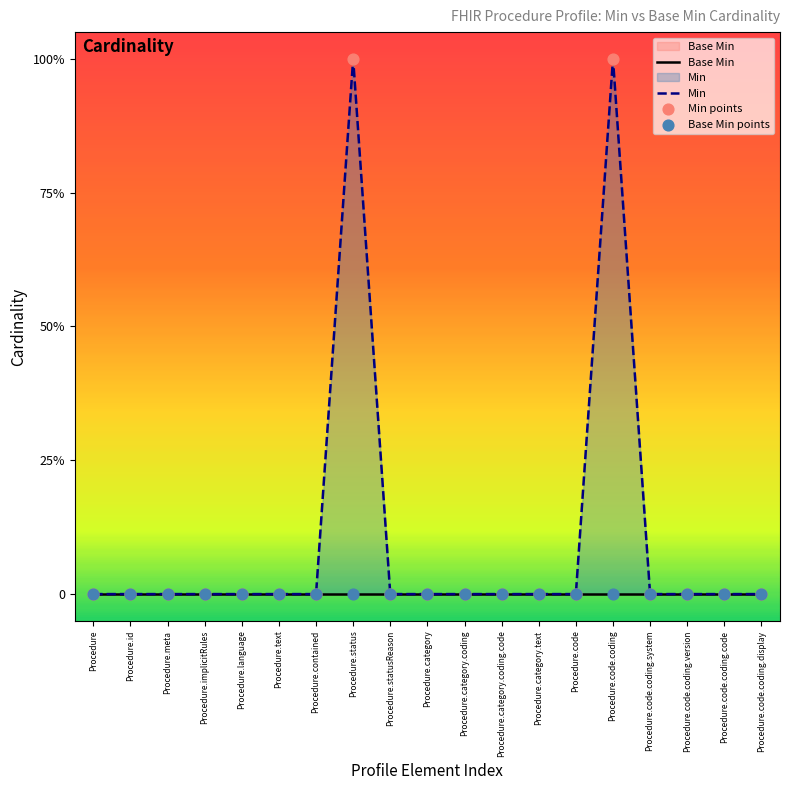

Is the value of Min at Procedure.contained greater than the value of Min points at Procedure.code.coding.display?

No